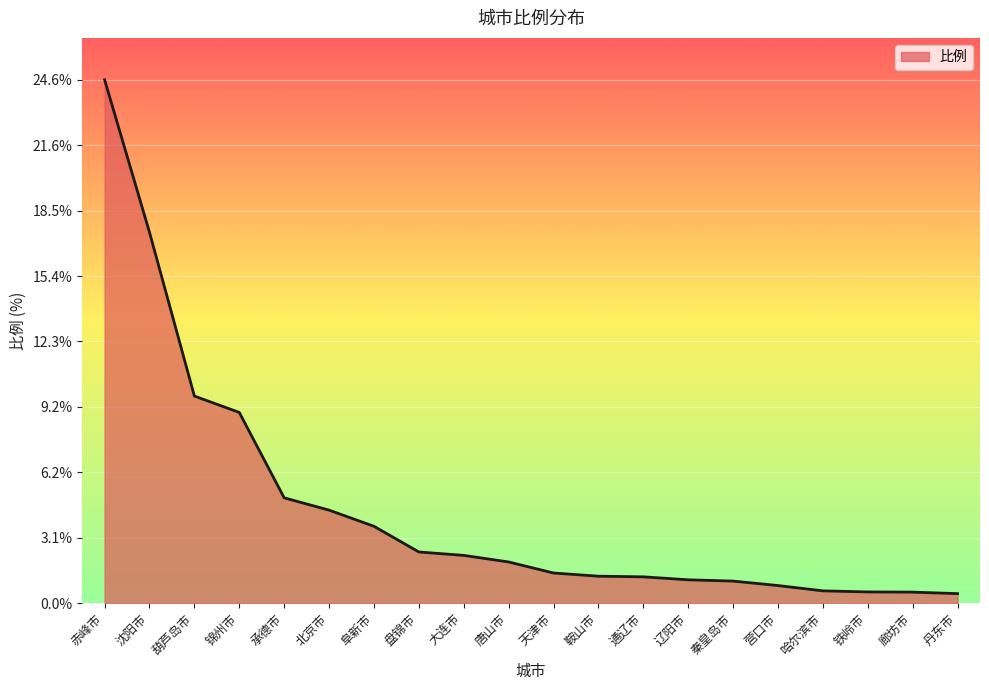

What is the approximate value at 廊坊市?

0.5